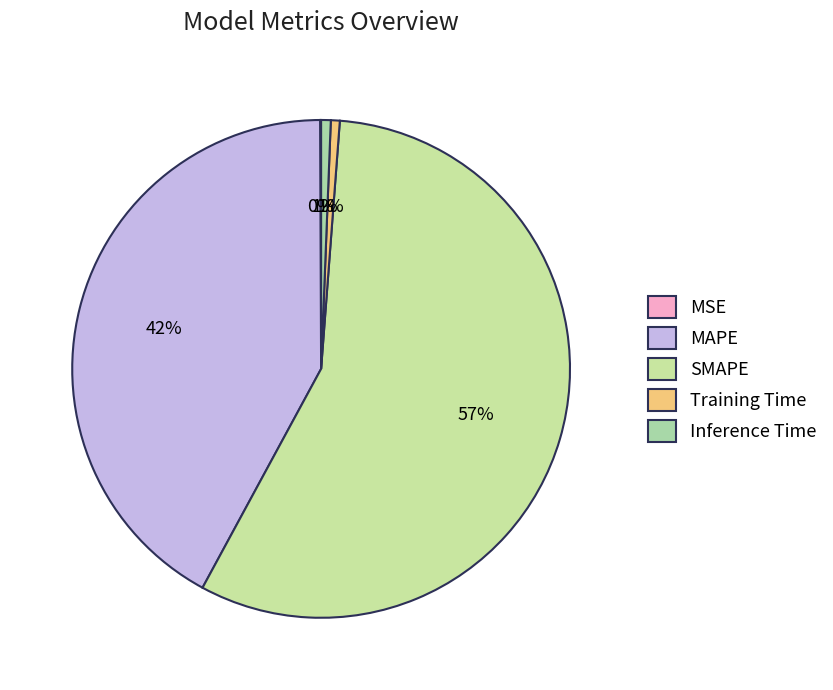

Is there any slice that represents more than half of the pie?

Yes